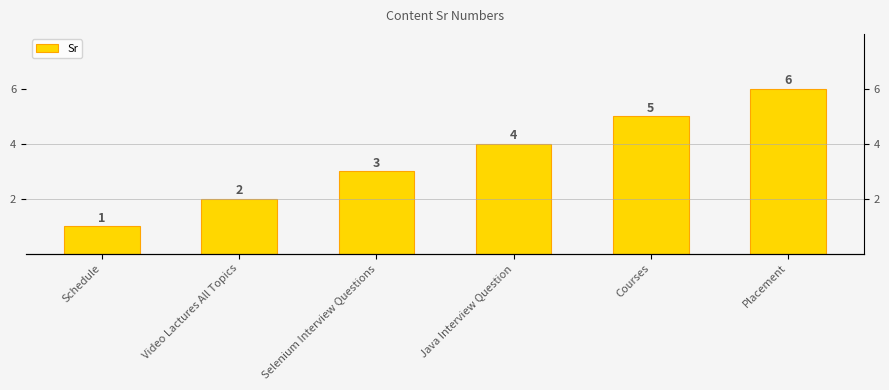

What value does the data have at Video Lactures All Topics?

2